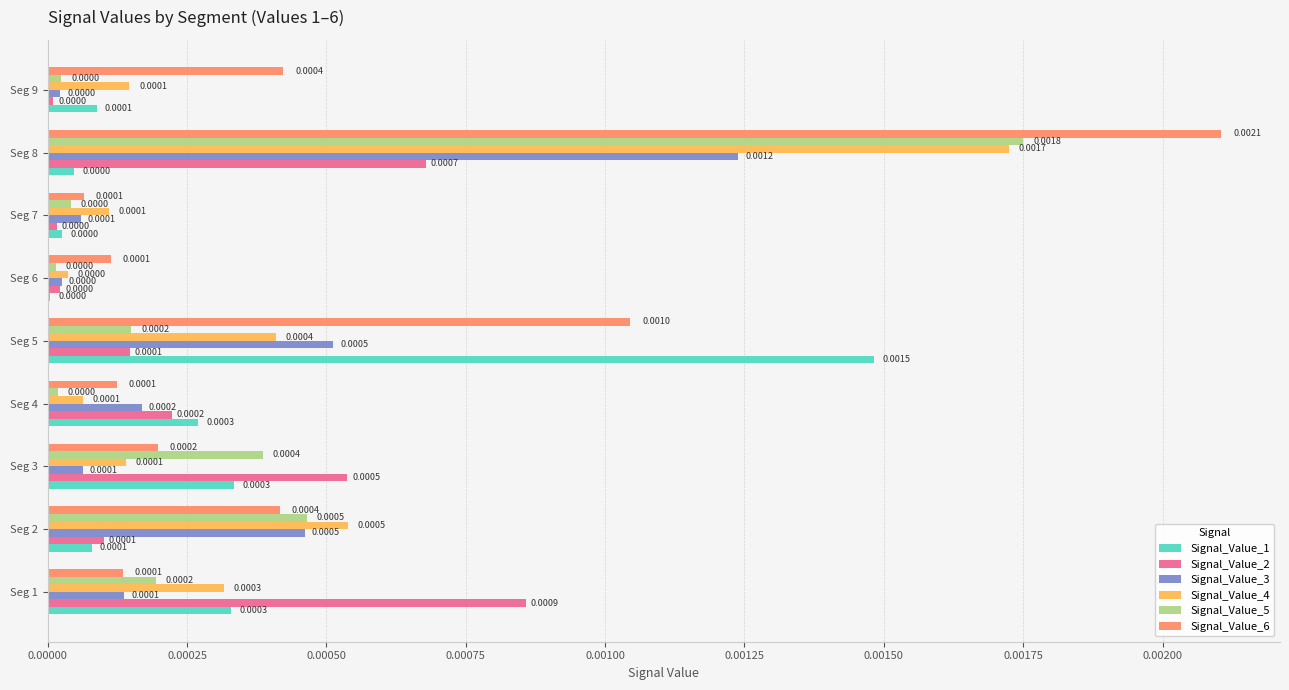

Which series changed the most between Seg 1 and Seg 7?

Signal_Value_2